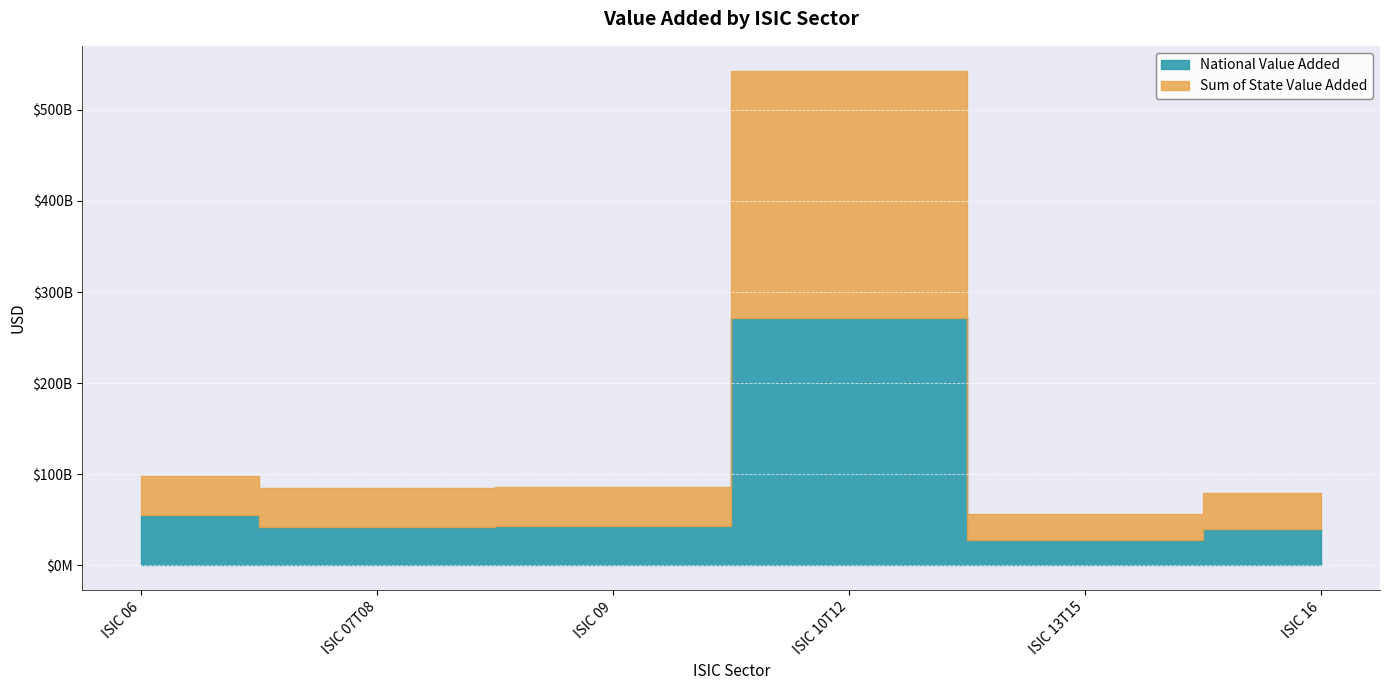

List the series in order of their overall mean, lowest first.

Sum of State Value Added, National Value Added